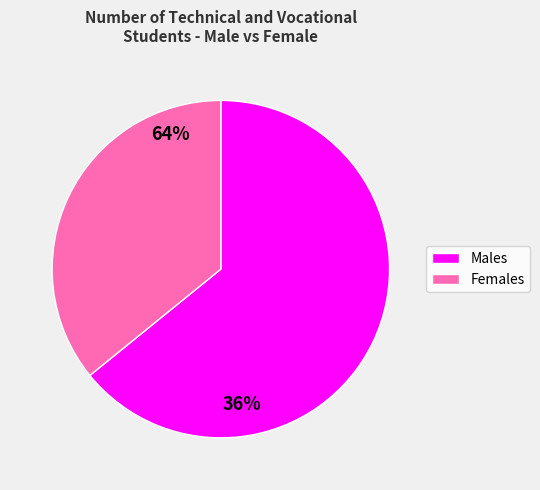

Do Males and Females together represent more than half of the pie?

Yes